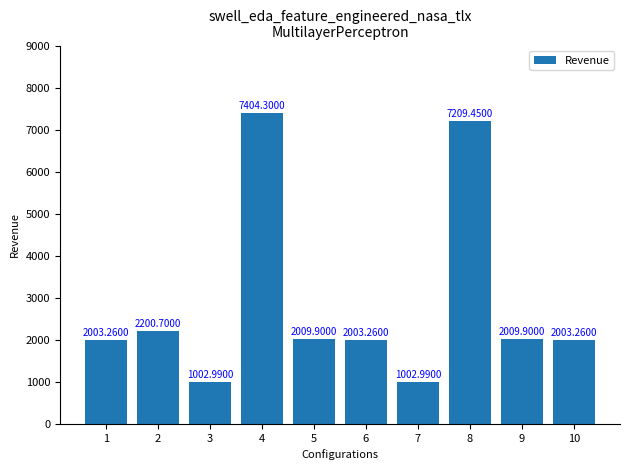

What is the average value?

2885.0